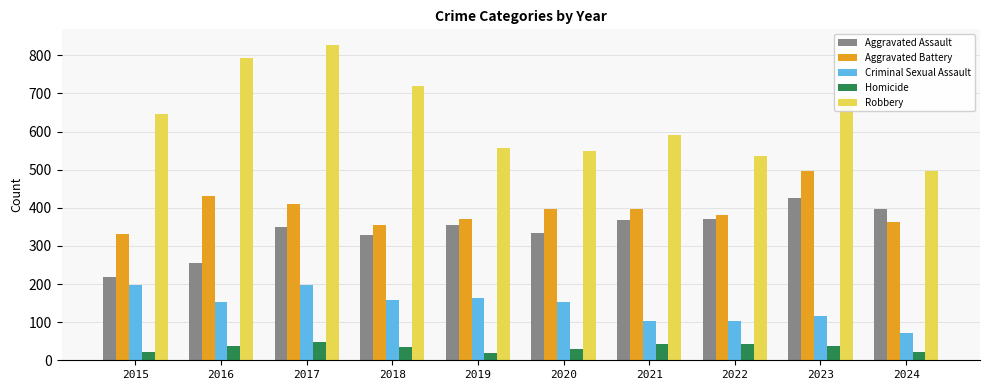

What is the sum of the Robbery values at 2024 and 2016?

1291